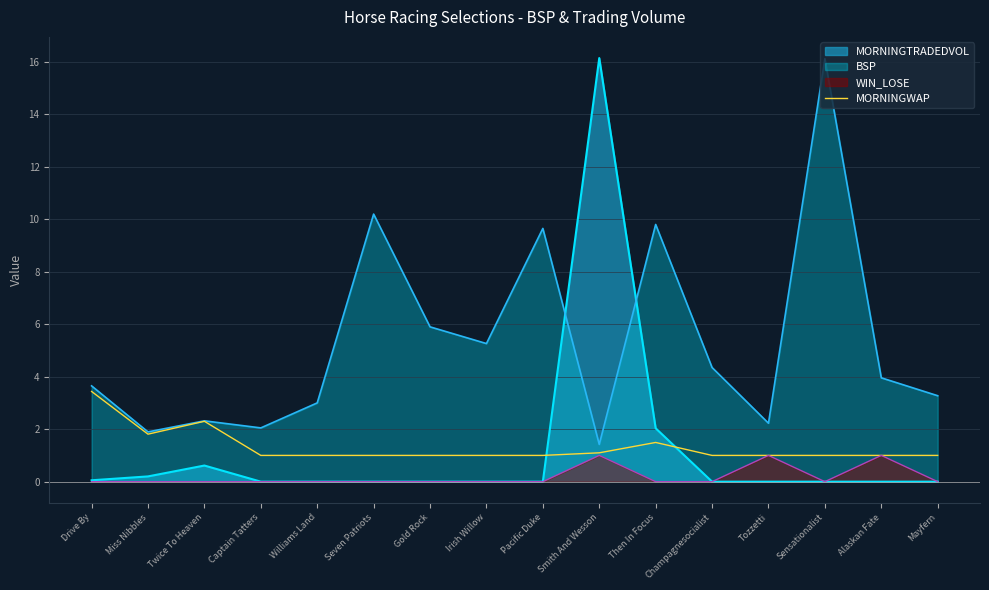

What is the total value across all series at Sensationalist?

17.1